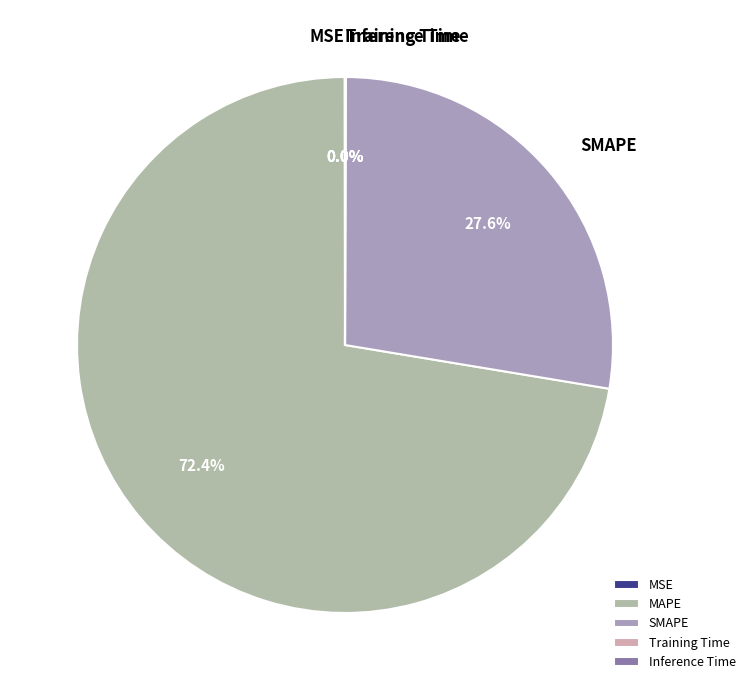

Is there a majority slice in this chart?

Yes